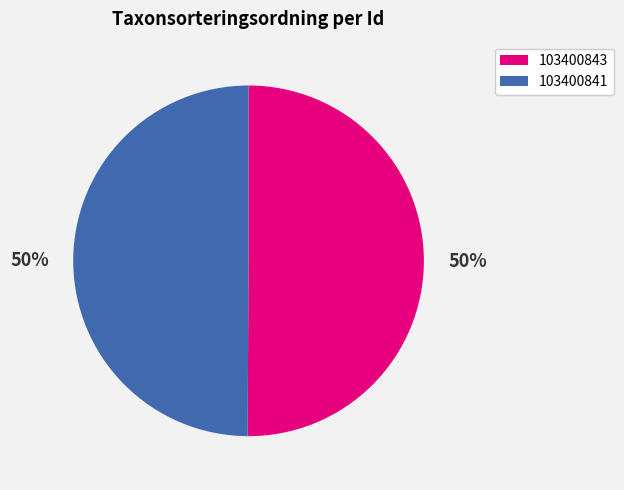

Combined, do 103400841 and 103400843 account for over 50%?

Yes